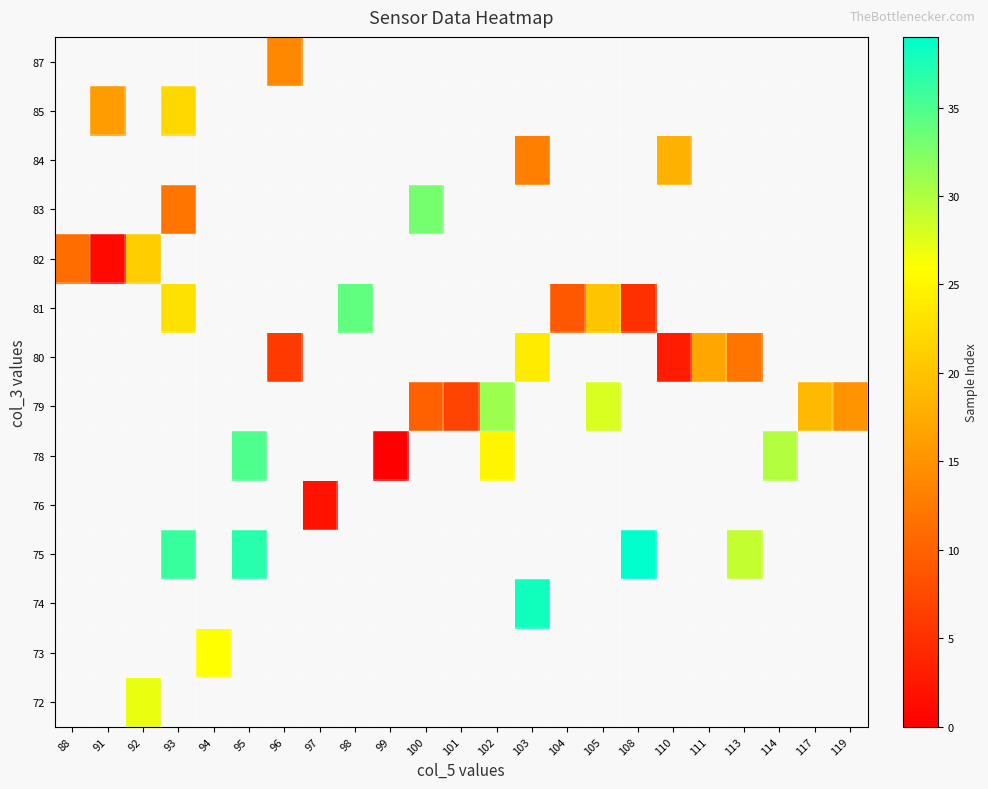

How many positive values does the 73 series have?

1